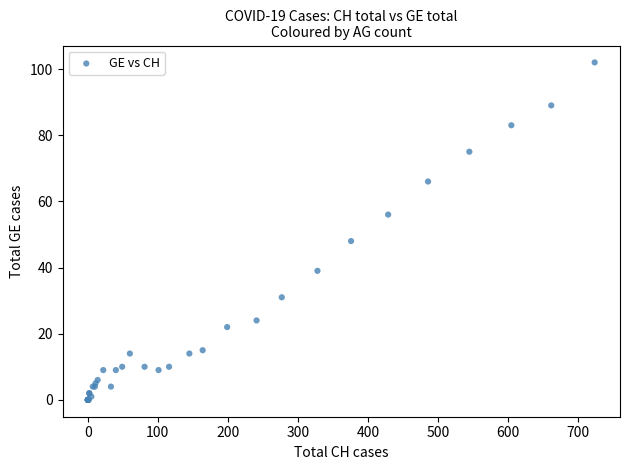

What Y value in the scatter plot is closest to 51?

48